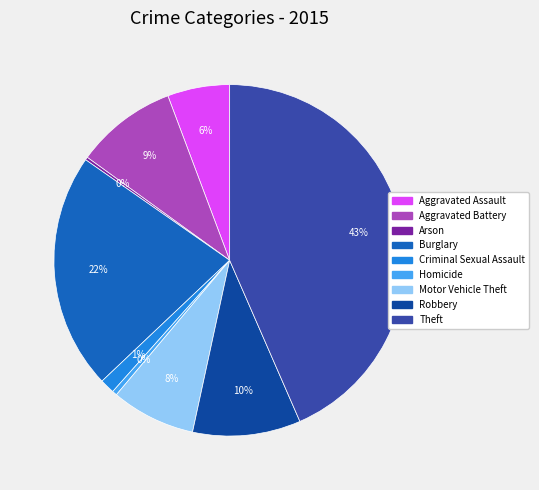

Is the sum of Homicide and Robbery greater than half?

No